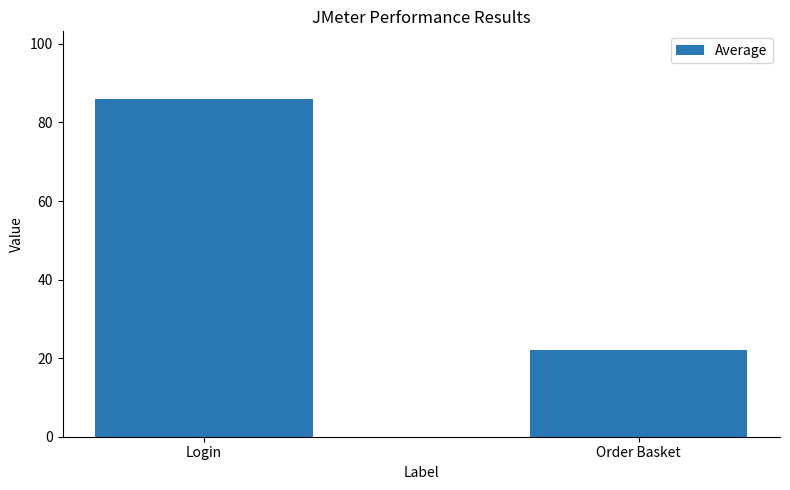

What is the label of the 1st bar from the right?

Order Basket